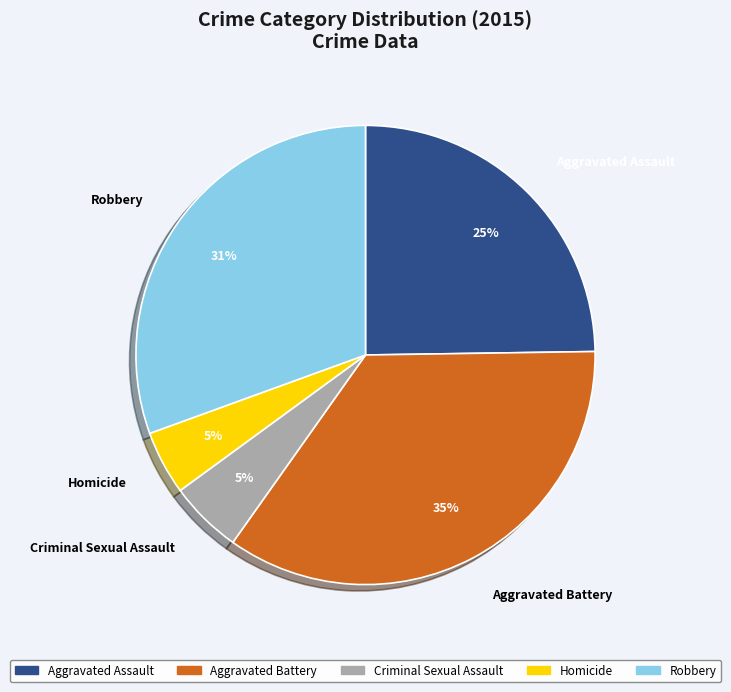

Which category has the biggest portion of the pie?

Aggravated Battery